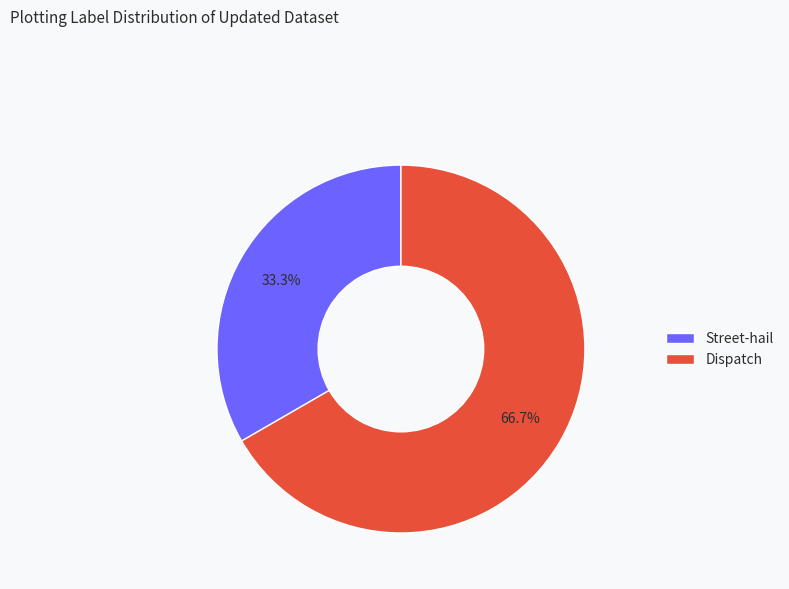

Between Street-hail and Dispatch, which is larger?

Dispatch